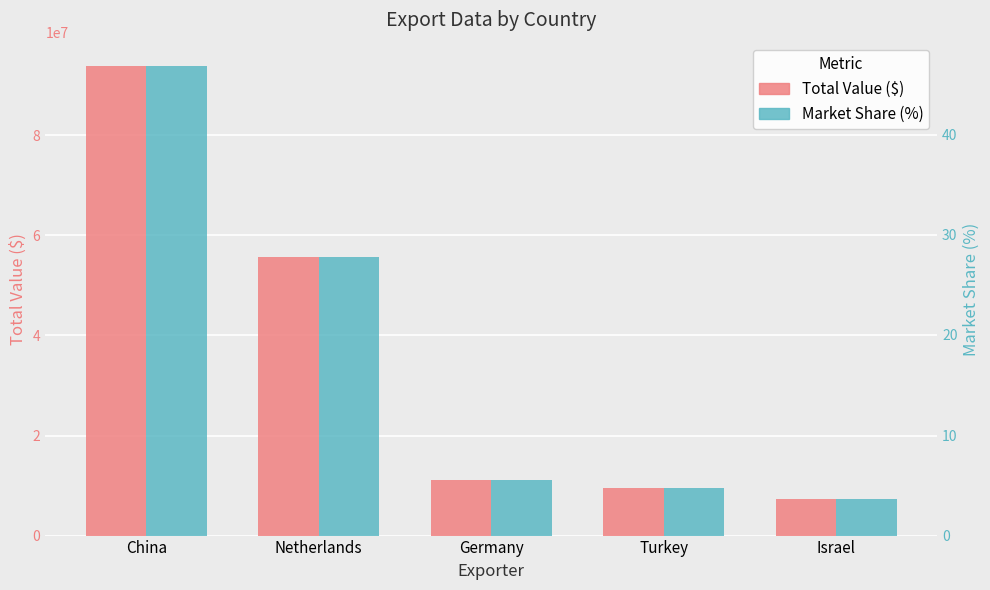

Rank the series by their maximum value, from highest to lowest.

Total Value ($), Market Share (%)